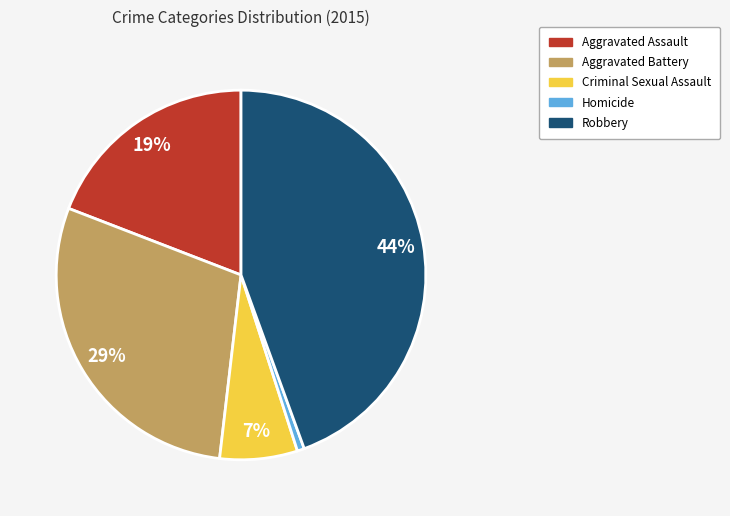

Does Criminal Sexual Assault account for over 50% of the chart?

No